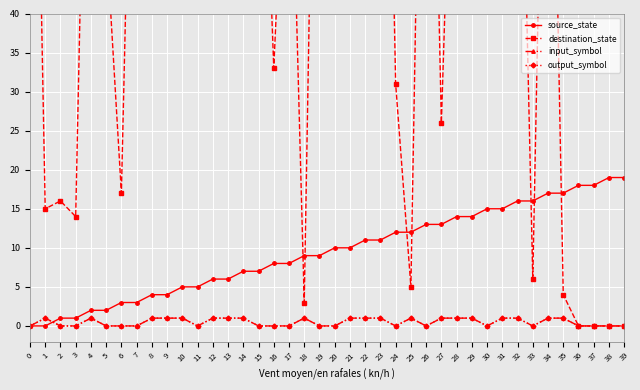

Reading left to right, transcribe all the data shown in this chart.

source_state: 0=0	1=0	2=1	3=1	4=2	5=2	6=3	7=3	8=4	9=4	10=5	11=5	12=6	13=6	14=7	15=7	16=8	17=8	18=9	19=9	20=10	21=10	22=11	23=11	24=12	25=12	26=13	27=13	28=14	29=14	30=15	31=15	32=16	33=16	34=17	35=17	36=18	37=18	38=19	39=19
destination_state: 0=118	1=15	2=16	3=14	4=106	5=50	6=17	7=102	8=108	9=79	10=97	11=68	12=99	13=66	14=116	15=86	16=33	17=76	18=3	19=116	20=76	21=124	22=91	23=126	24=31	25=5	26=116	27=26	28=88	29=108	30=100	31=99	32=92	33=6	34=105	35=4	36=0	37=0	38=0	39=0
input_symbol: 0=0	1=1	2=0	3=0	4=1	5=0	6=0	7=0	8=1	9=1	10=1	11=0	12=1	13=1	14=1	15=0	16=0	17=0	18=1	19=0	20=0	21=1	22=1	23=1	24=0	25=1	26=0	27=1	28=1	29=1	30=0	31=1	32=1	33=0	34=1	35=1	36=0	37=0	38=0	39=0
output_symbol: 0=0	1=1	2=0	3=0	4=1	5=0	6=0	7=0	8=1	9=1	10=1	11=0	12=1	13=1	14=1	15=0	16=0	17=0	18=1	19=0	20=0	21=1	22=1	23=1	24=0	25=1	26=0	27=1	28=1	29=1	30=0	31=1	32=1	33=0	34=1	35=1	36=0	37=0	38=0	39=0